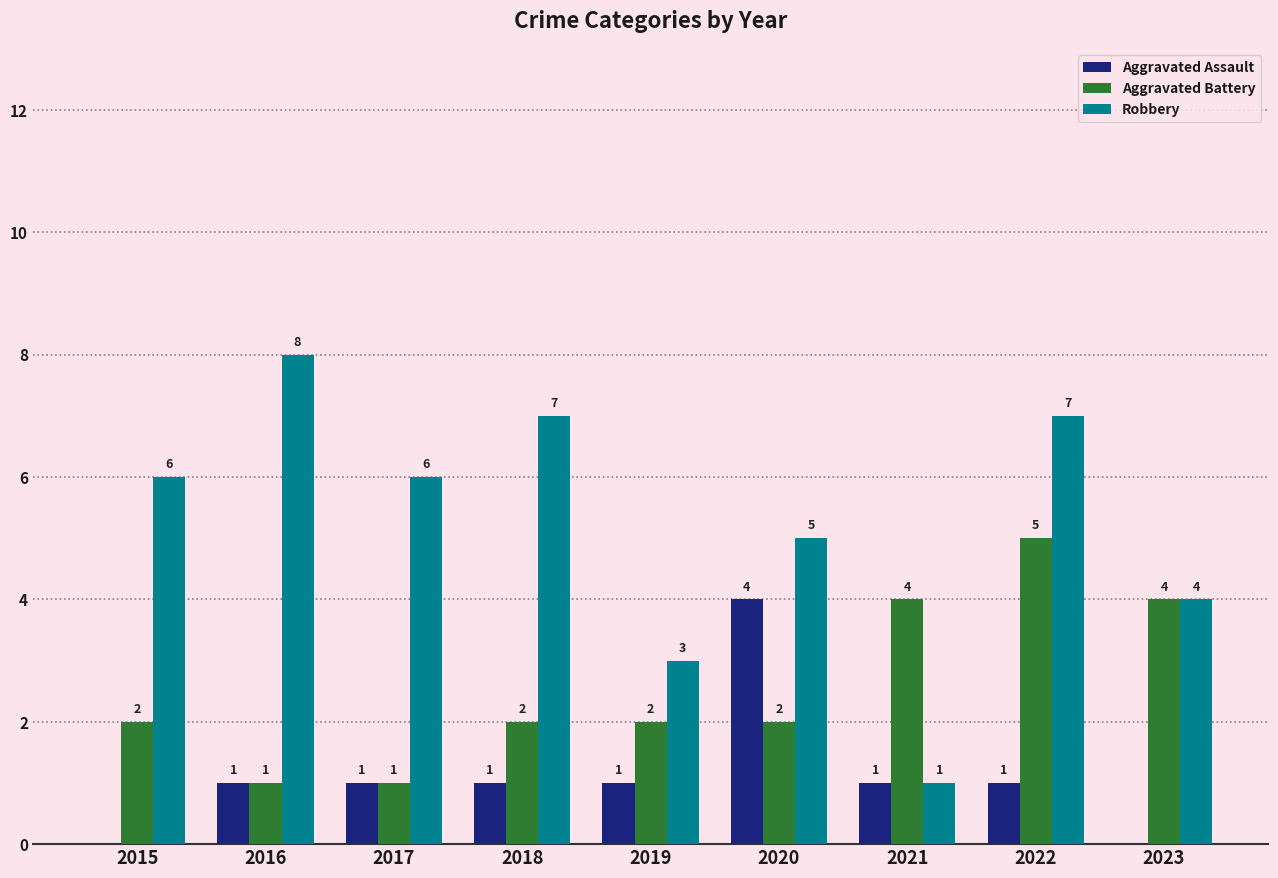

How many positive values does the Aggravated Assault series have?

7